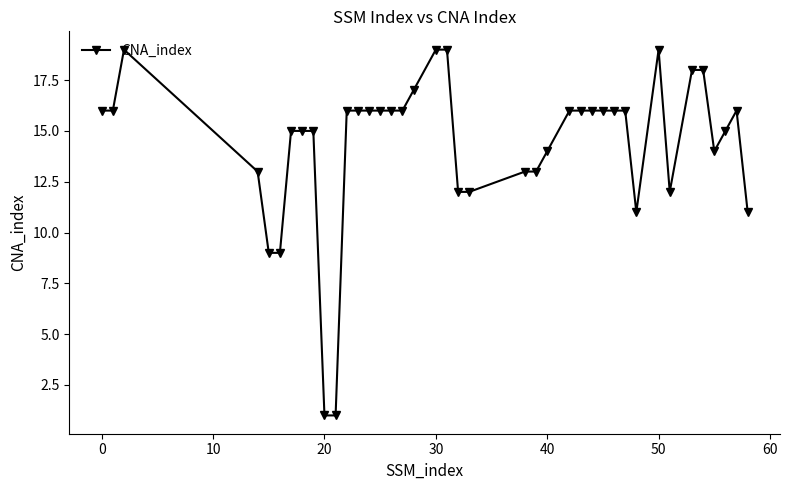

True or false: there are more than 0 points higher than both neighbors.

True